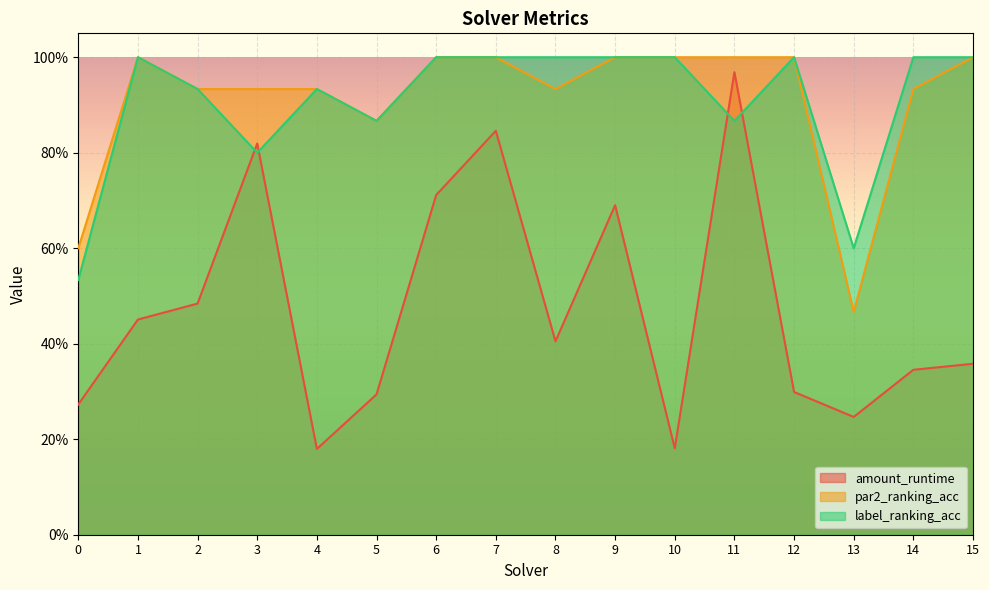

Reading left to right, extract all data points from this chart.

amount_runtime: 0.3	0.5	0.5	0.8	0.2	0.3	0.7	0.8	0.4	0.7	0.2	1.0	0.3	0.2	0.3	0.4
par2_ranking_acc: 0.6	1.0	0.9	0.9	0.9	0.9	1.0	1.0	0.9	1.0	1.0	1.0	1.0	0.5	0.9	1.0
label_ranking_acc: 0.5	1.0	0.9	0.8	0.9	0.9	1.0	1.0	1.0	1.0	1.0	0.9	1.0	0.6	1.0	1.0